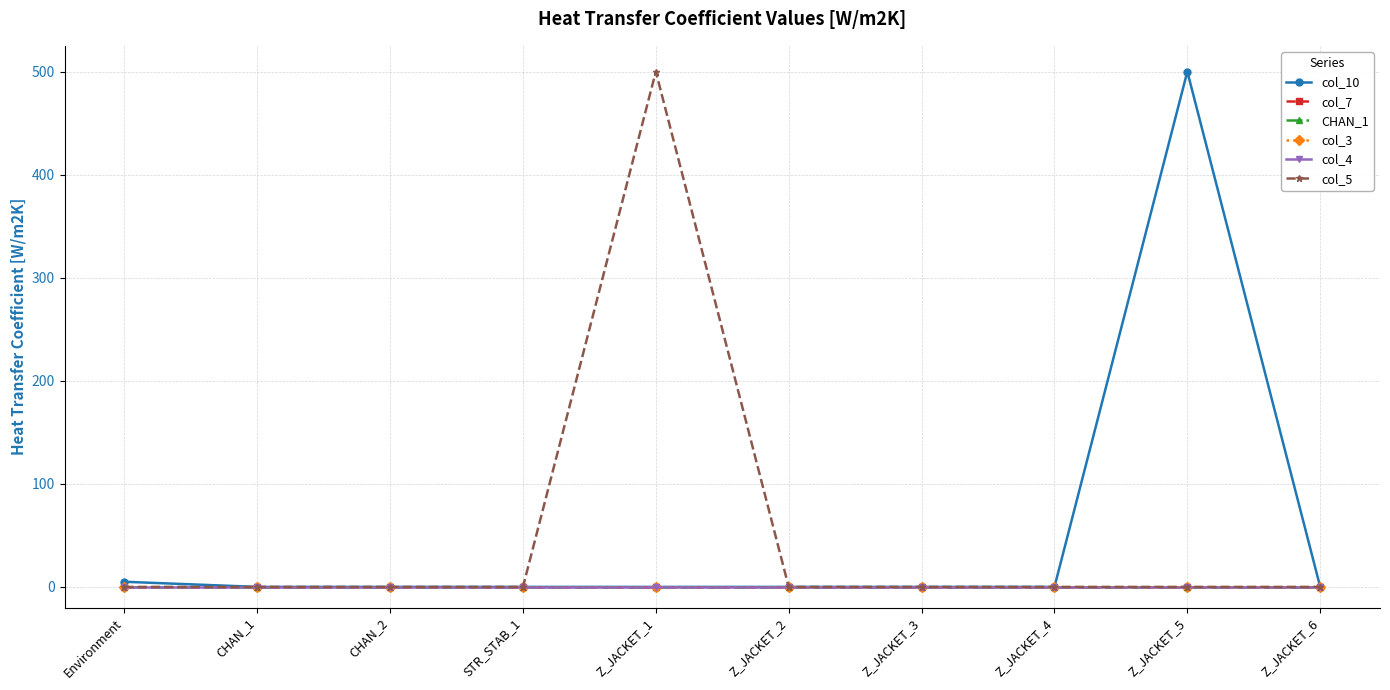

Is it true that col_5 equals 231 at STR_STAB_1?

False